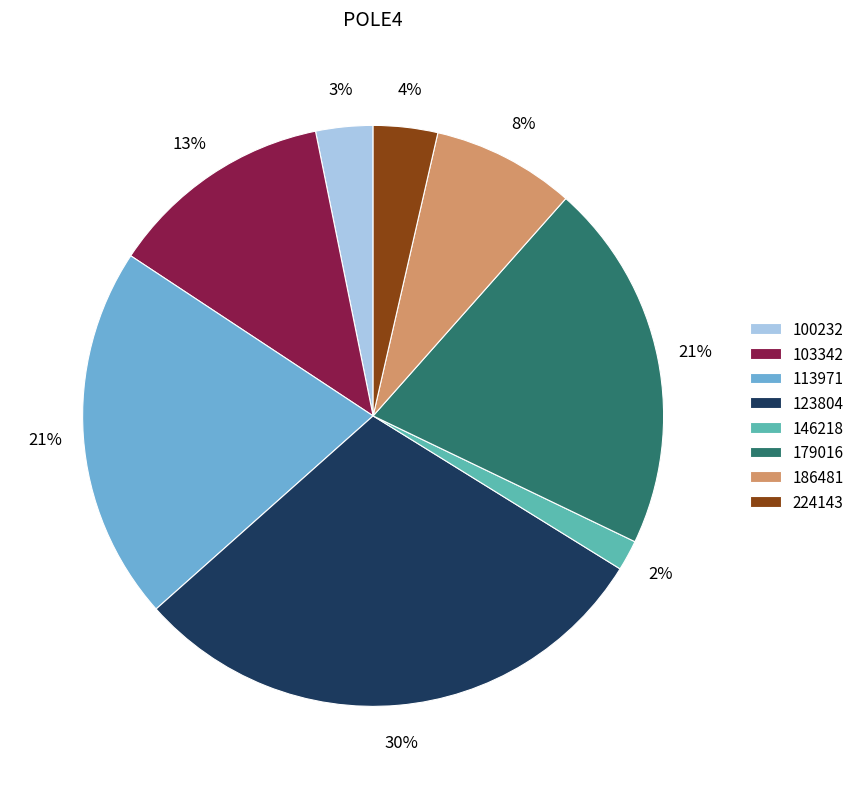

To the nearest percent, what is the difference between the 224143 and 103342 slice percentages?

9%